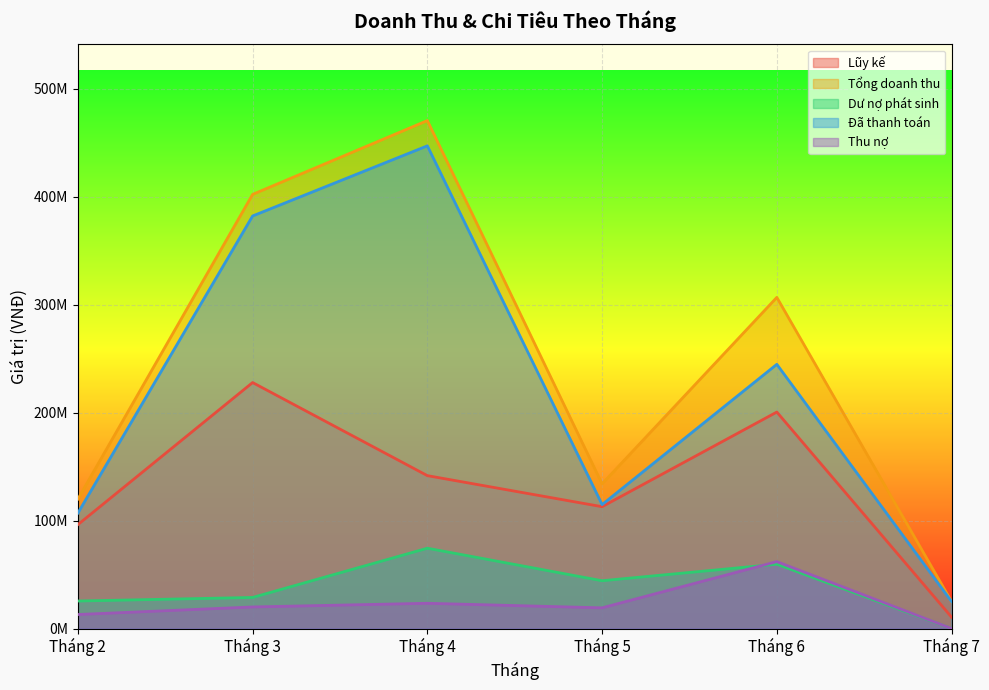

How many data points in Tổng doanh thu are above 306700000?

2